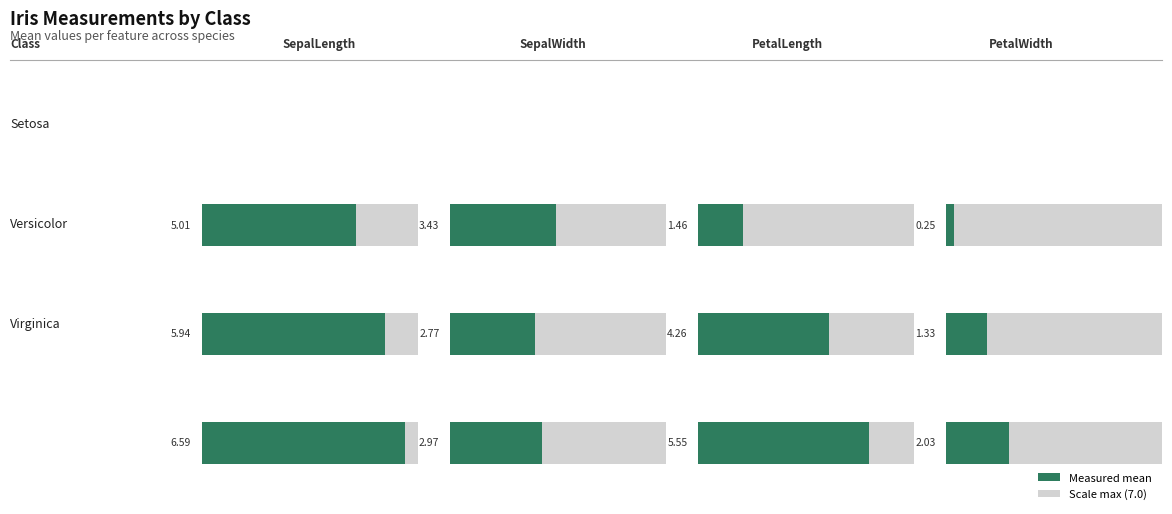

How many bars are there in each group?

4